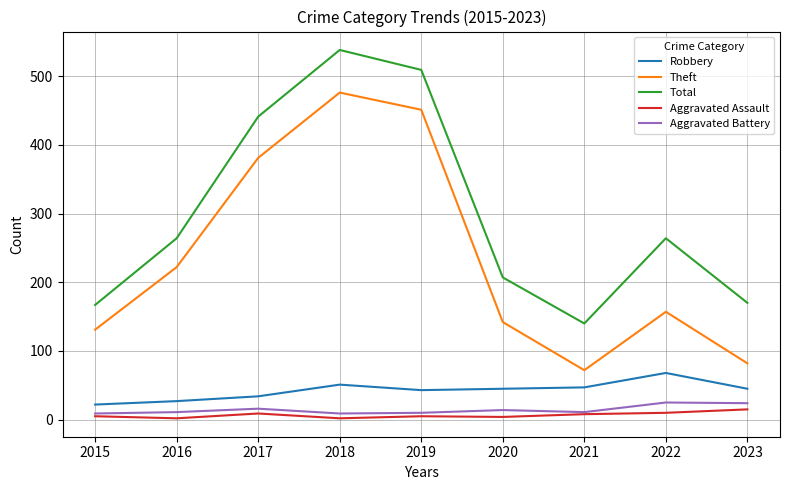

Which series has the largest range (max minus min)?

Theft